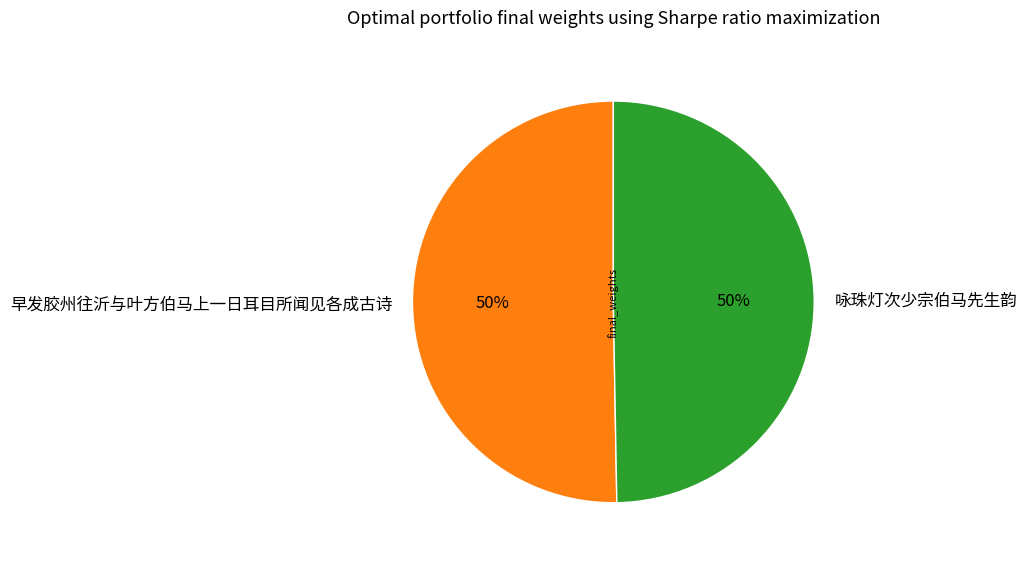

Approximately how many times larger is the value at 早发胶州往沂与叶方伯马上一日耳目所闻见各成古诗 compared to 咏珠灯次少宗伯马先生韵?

1.0